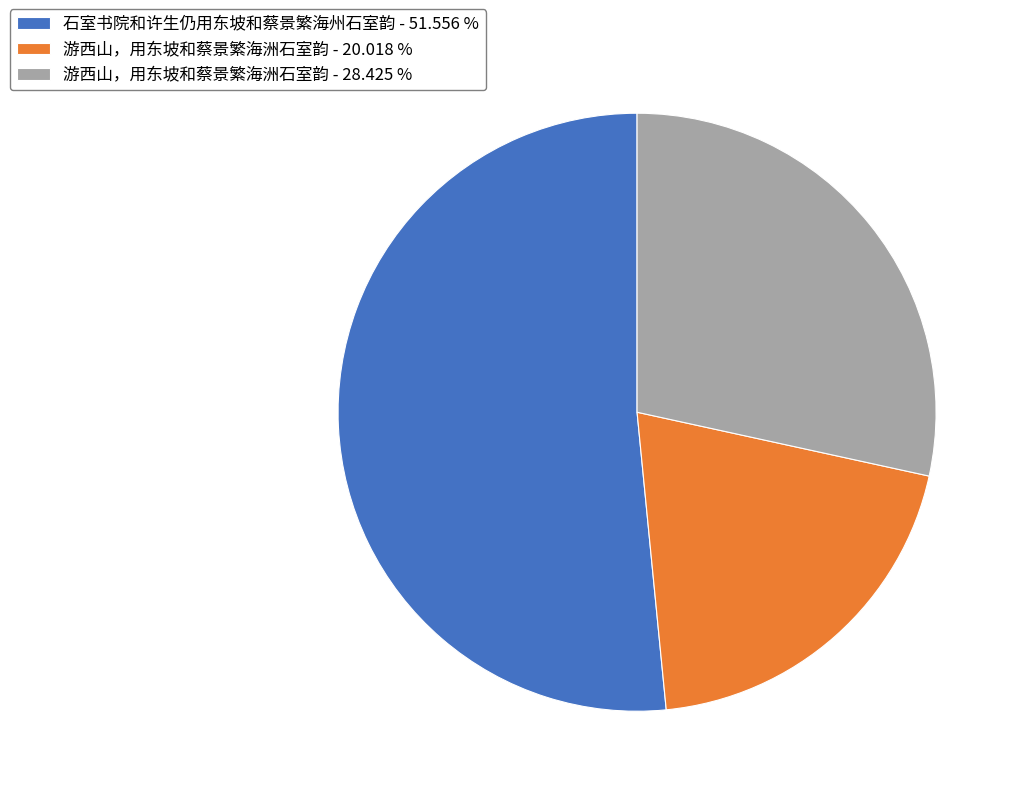

Which has a higher value, 石室书院和许生仍用东坡和蔡景繁海州石室韵 - 51.556 % or 游西山，用东坡和蔡景繁海洲石室韵 - 28.425 %?

石室书院和许生仍用东坡和蔡景繁海州石室韵 - 51.556 %